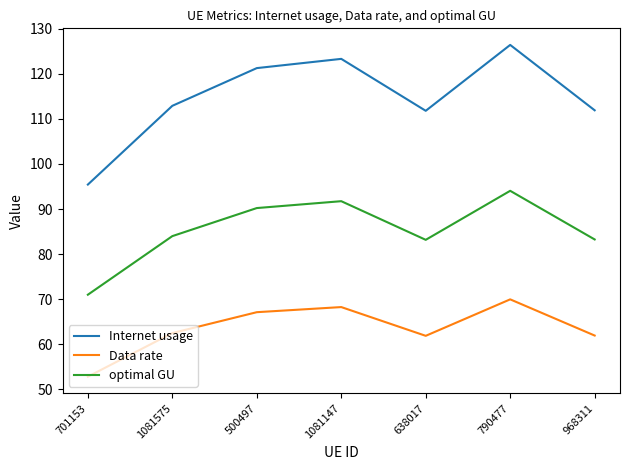

What position from the right is 1081575?

6